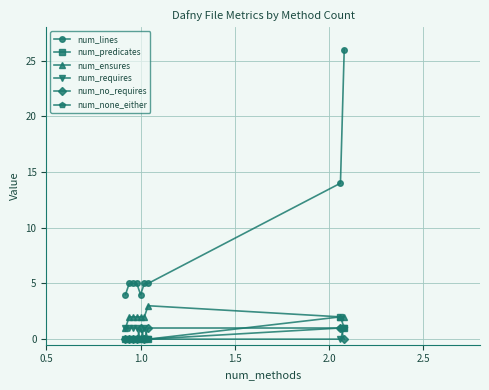

True or false: num_ensures has more than 0 points higher than both neighbors.

True